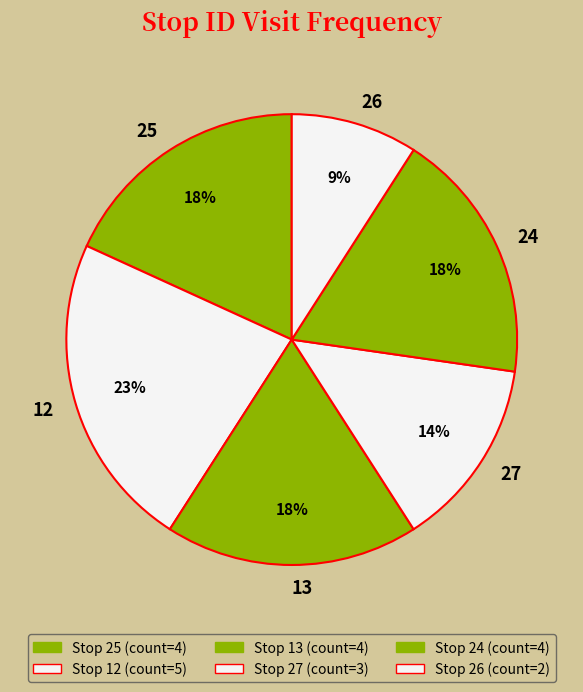

How many segments does this pie chart have?

6